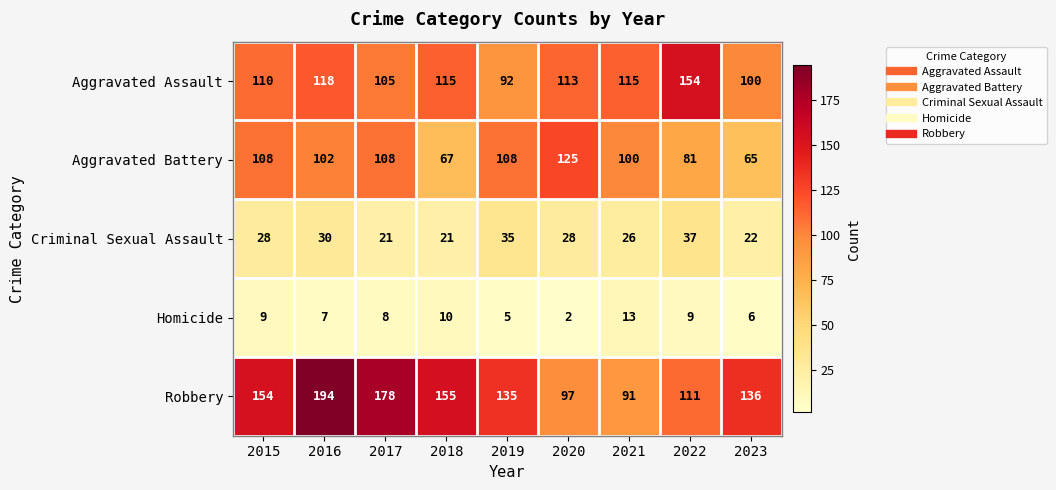

What is the sum of the Homicide values at 2016 and 2020?

9